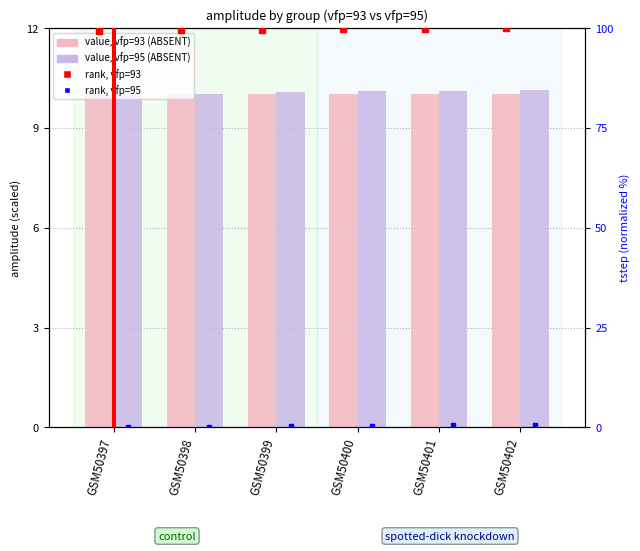

What is the value of the value, vfp=93 (ABSENT) bar at the 2nd from the left?

10.0